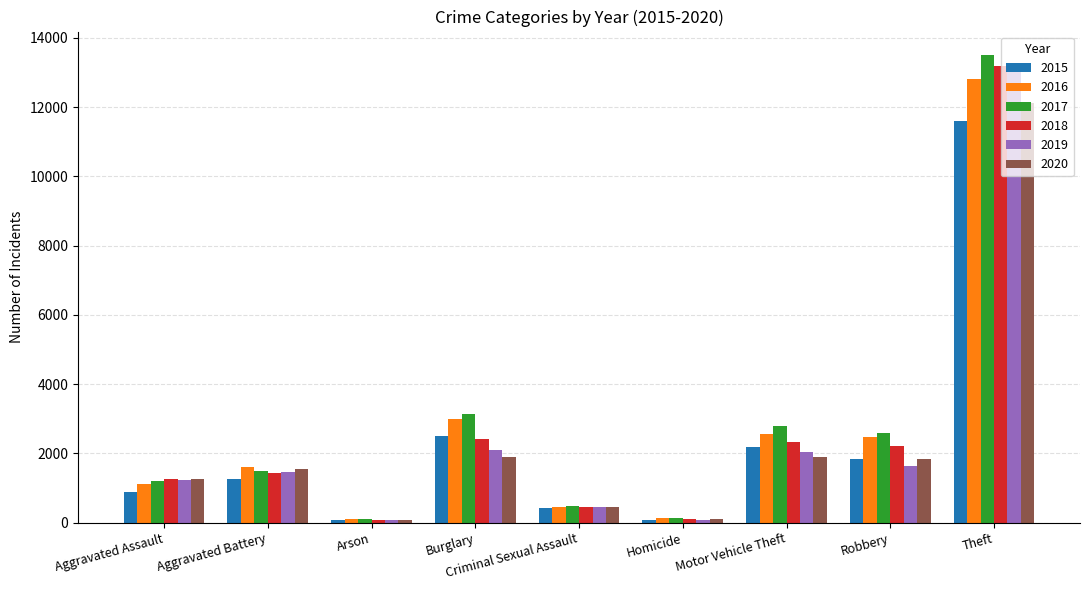

True or false: 2016 has a value of 2561 at Motor Vehicle Theft.

True